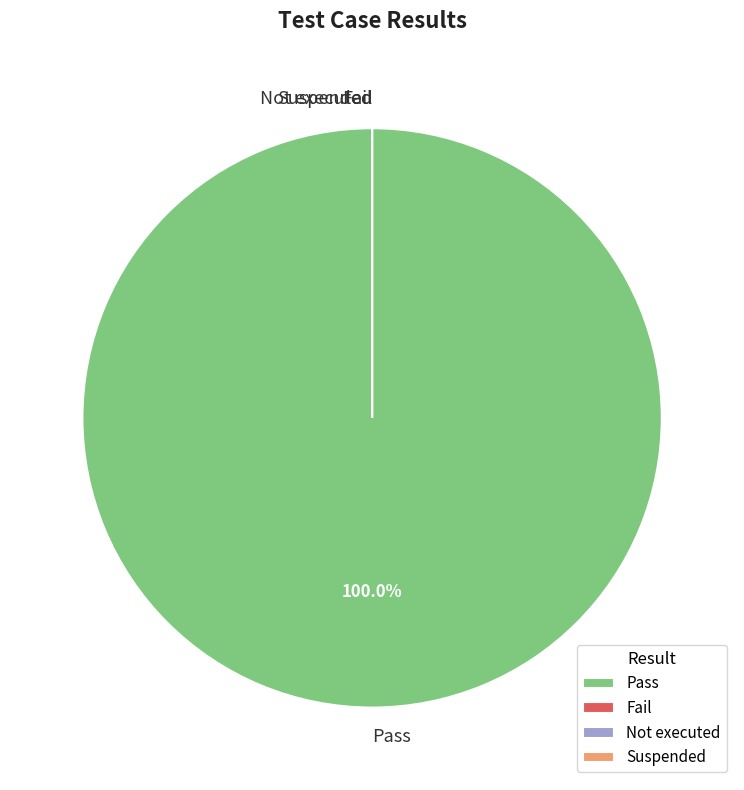

To the nearest percent, what is the difference between the Not executed and Pass slice percentages?

100%